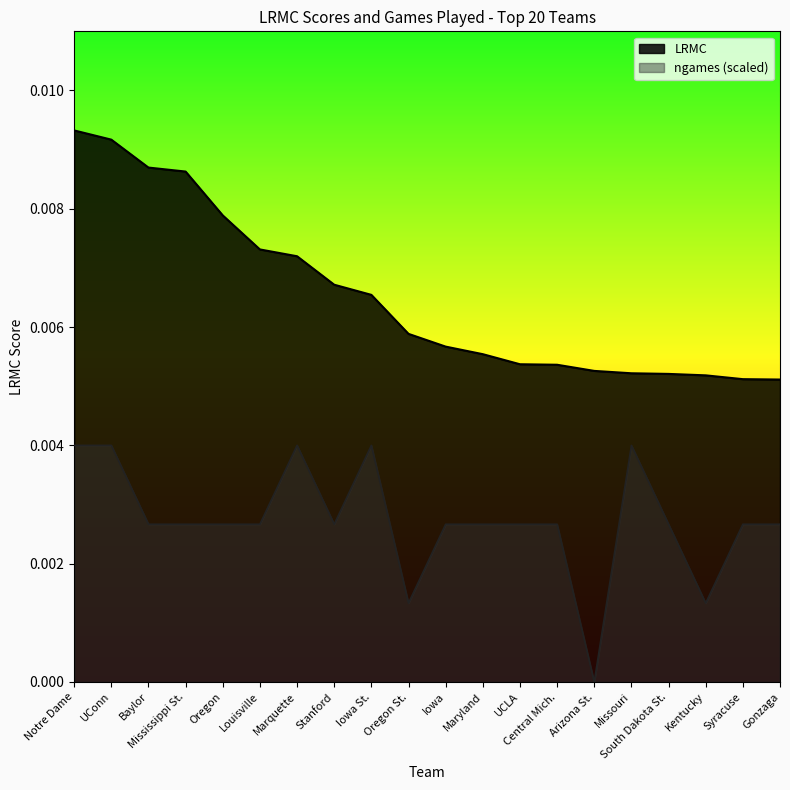

How many lines are shown in the chart?

2